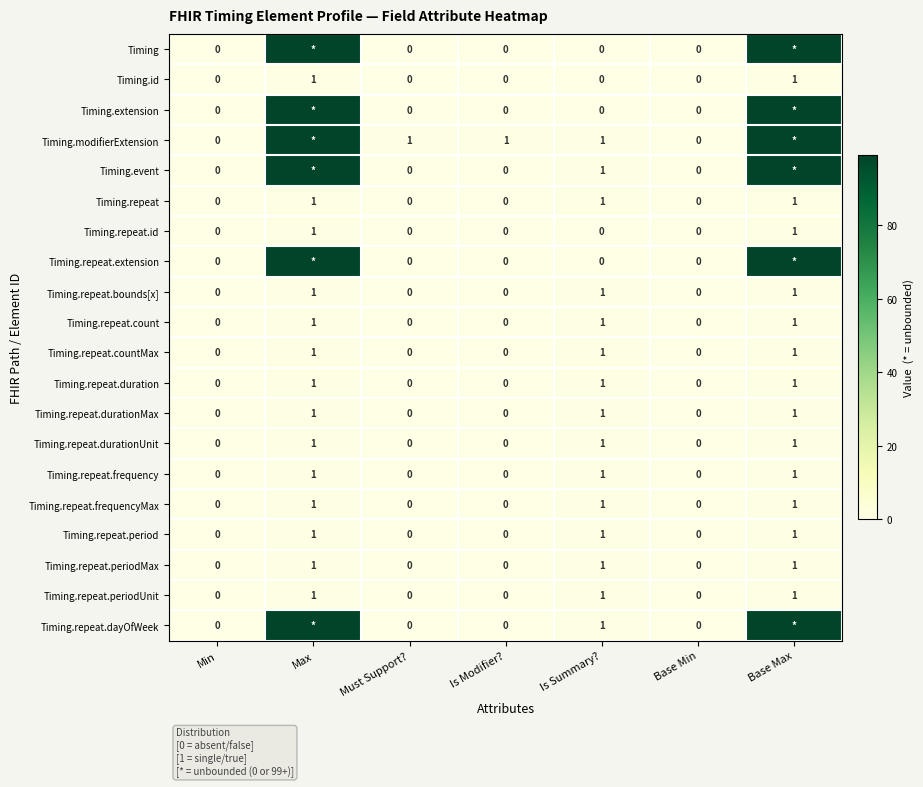

Is the value of Timing.repeat.count at Is Summary? greater than the value of Timing.repeat at Is Modifier??

Yes